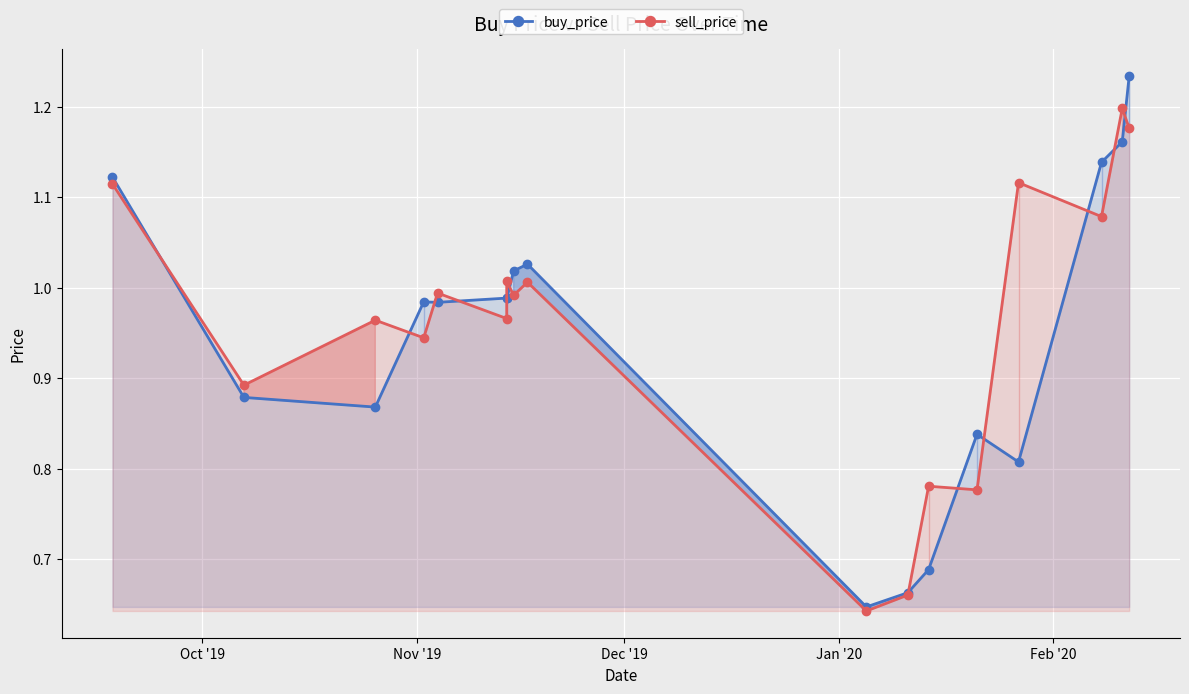

Between which two adjacent categories do buy_price and sell_price first intersect?

Oct '19 and Nov '19